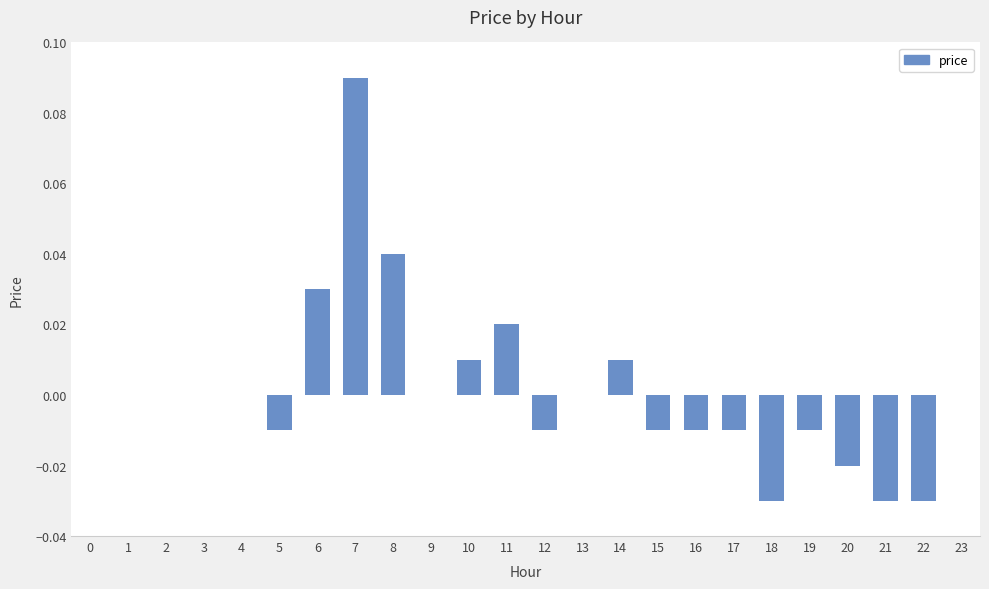

How many series are shown in this chart?

1